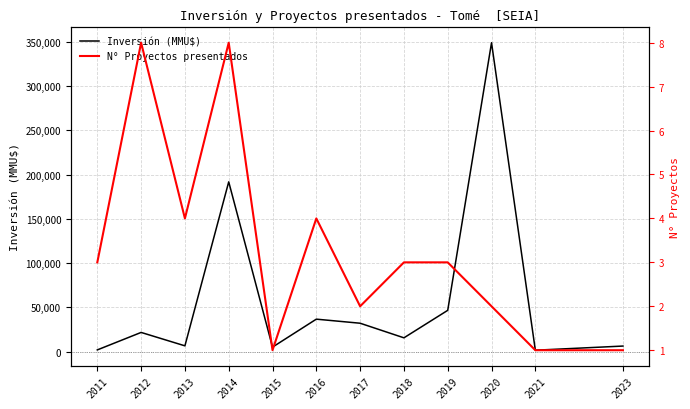

What is the value of the N° Proyectos presentados point at the 11th from the left?

1